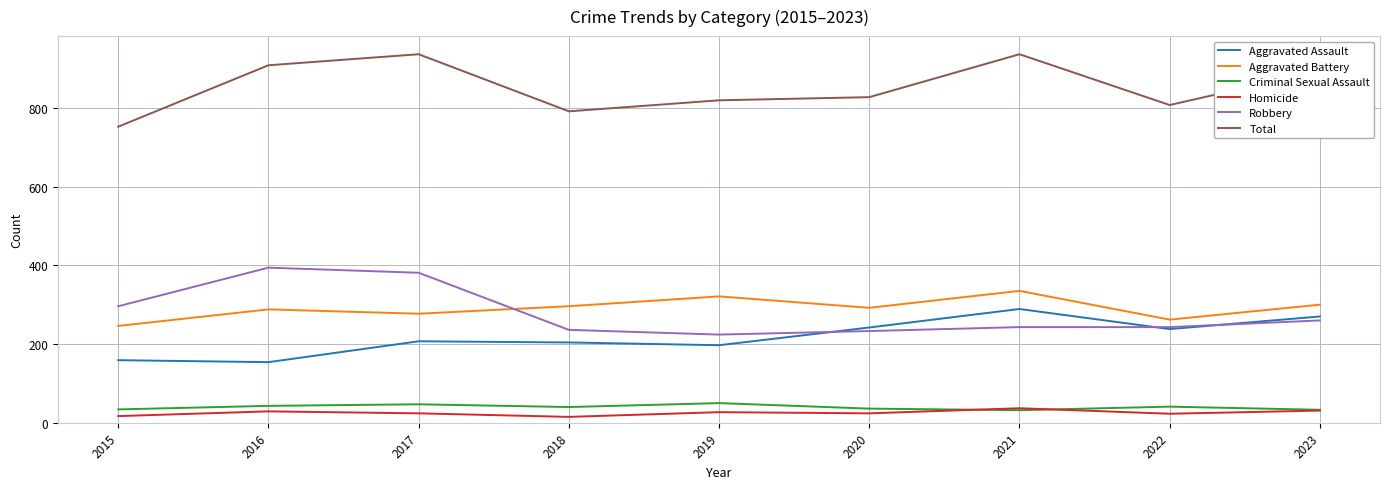

Is it true that Robbery equals 385 at 2022?

False